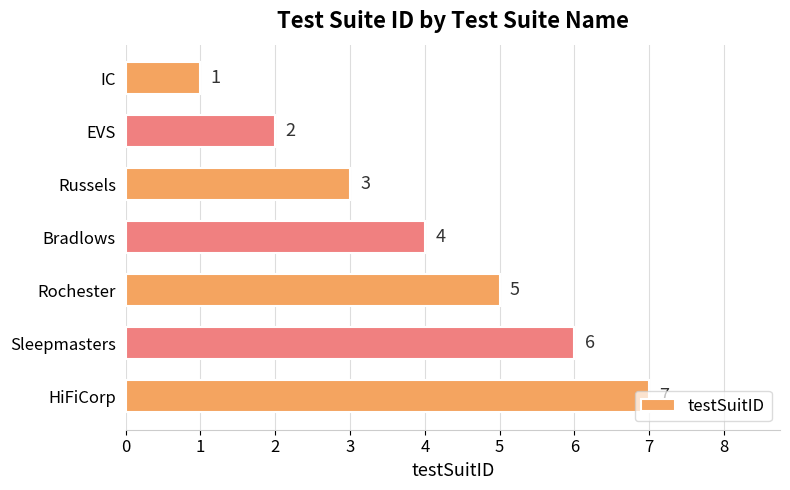

What is the difference between the maximum and minimum values?

6